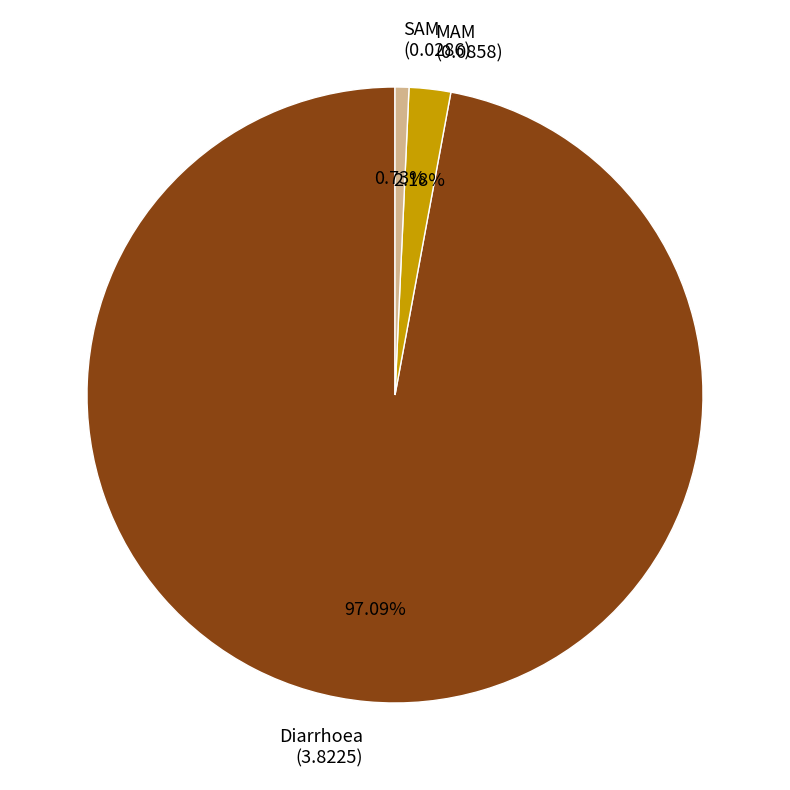

To the nearest percent, what portion does MAM represent?

2%